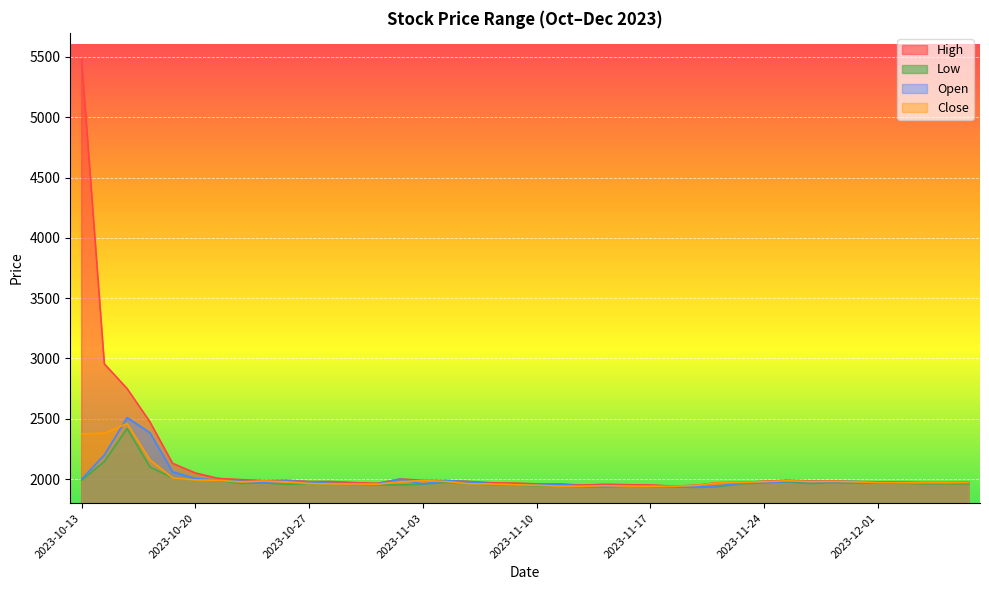

Is the value of Open at 2023-11-30 greater than the value of Low at 2023-12-06?

Yes